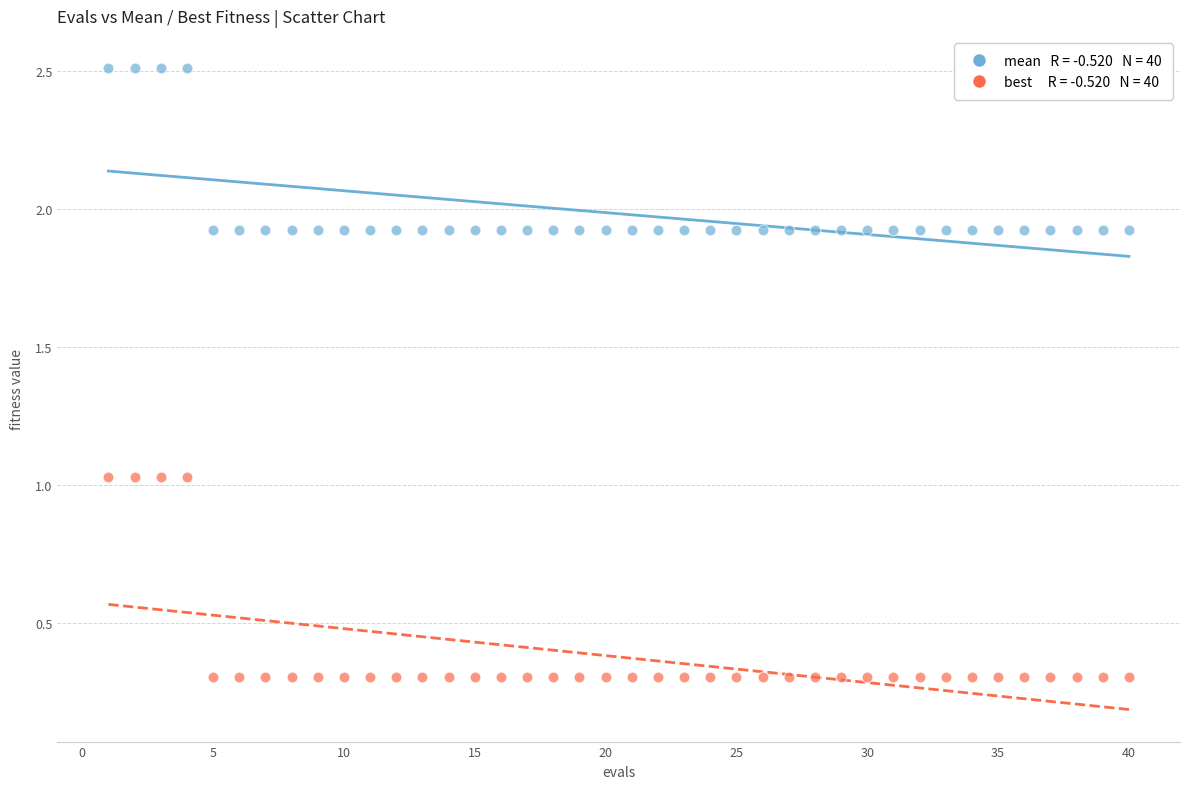

Across all data points, what is the range of Y values (max minus min)?

2.2